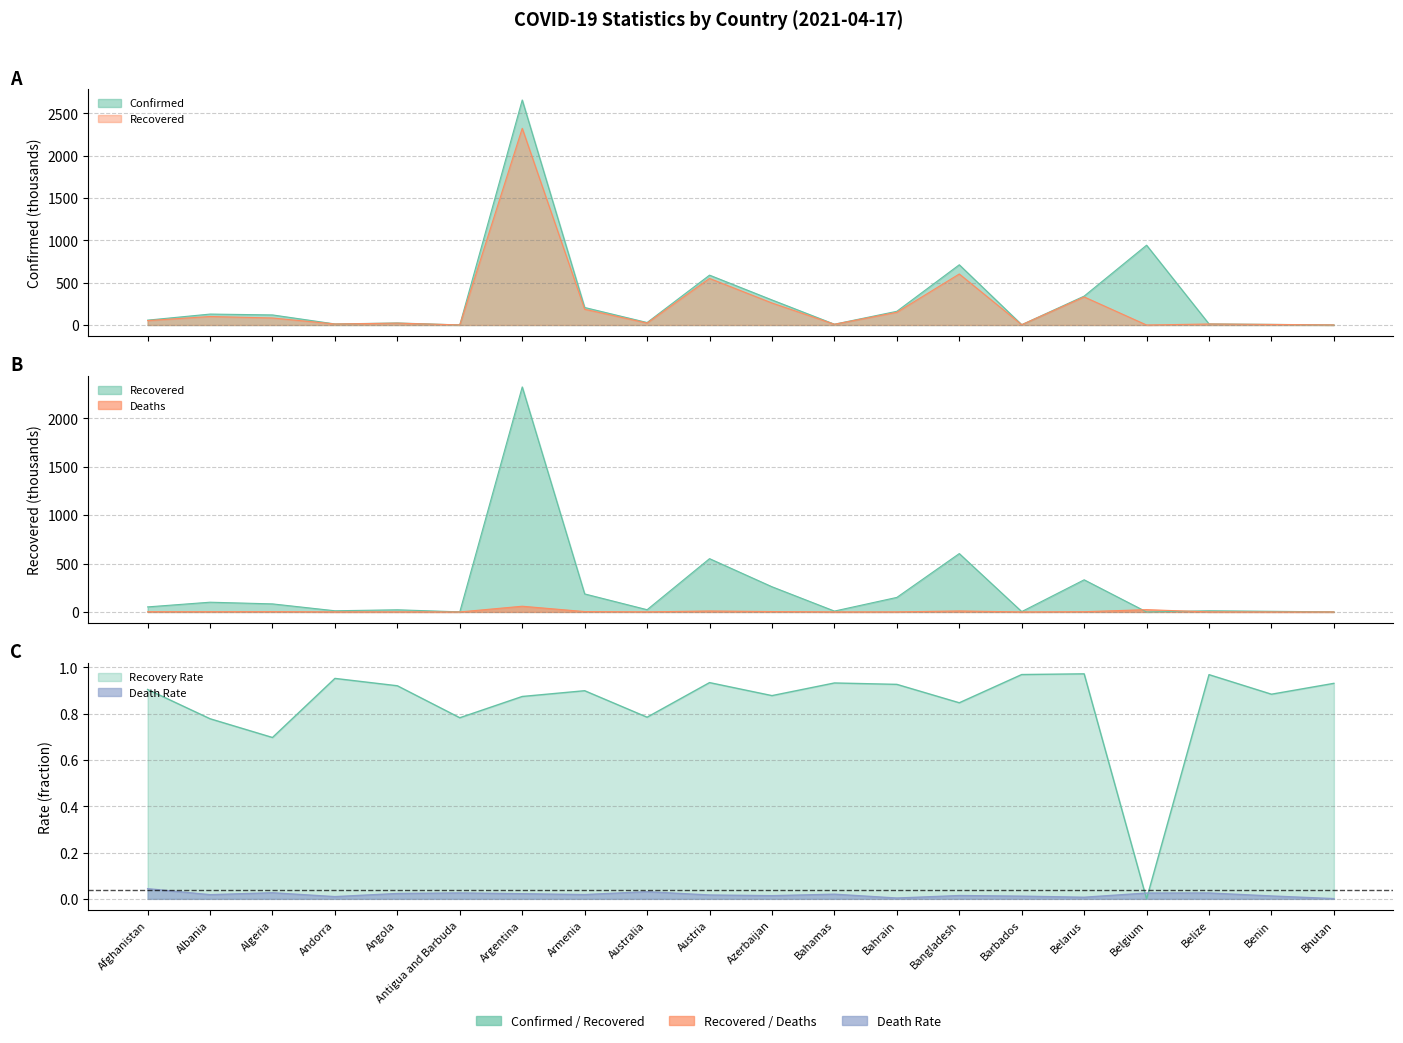

Where is Confirmed nearest to the value 1329?

Belgium